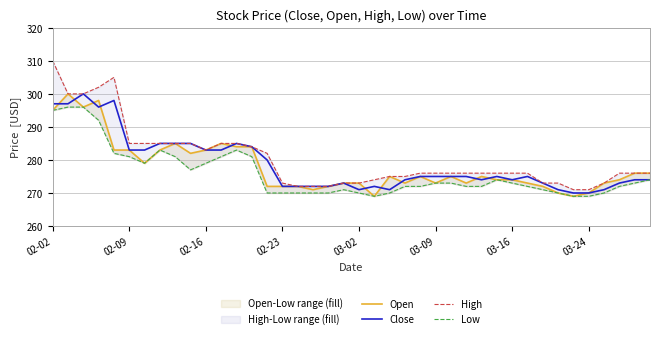

Reading left to right, extract all data points from this chart.

Open: 295	300	296	298	283	283	279	283	285	282	283	285	284	284	272	272	272	271	272	273	273	269	275	273	275	273	275	273	275	274	274	273	272	270	269	270	273	274	276	276
Close: 297	297	300	296	298	283	283	285	285	285	283	283	285	284	280	272	272	272	272	273	271	272	271	274	275	275	275	275	274	275	274	275	273	271	270	270	271	273	274	274
High: 310	300	300	302	305	285	285	285	285	285	283	285	285	284	282	273	272	272	272	273	273	274	275	275	276	276	276	276	276	276	276	276	273	273	271	271	273	276	276	276
Low: 295	296	296	292	282	281	279	283	281	277	279	281	283	281	270	270	270	270	270	271	270	269	270	272	272	273	273	272	272	274	273	272	271	270	269	269	270	272	273	274